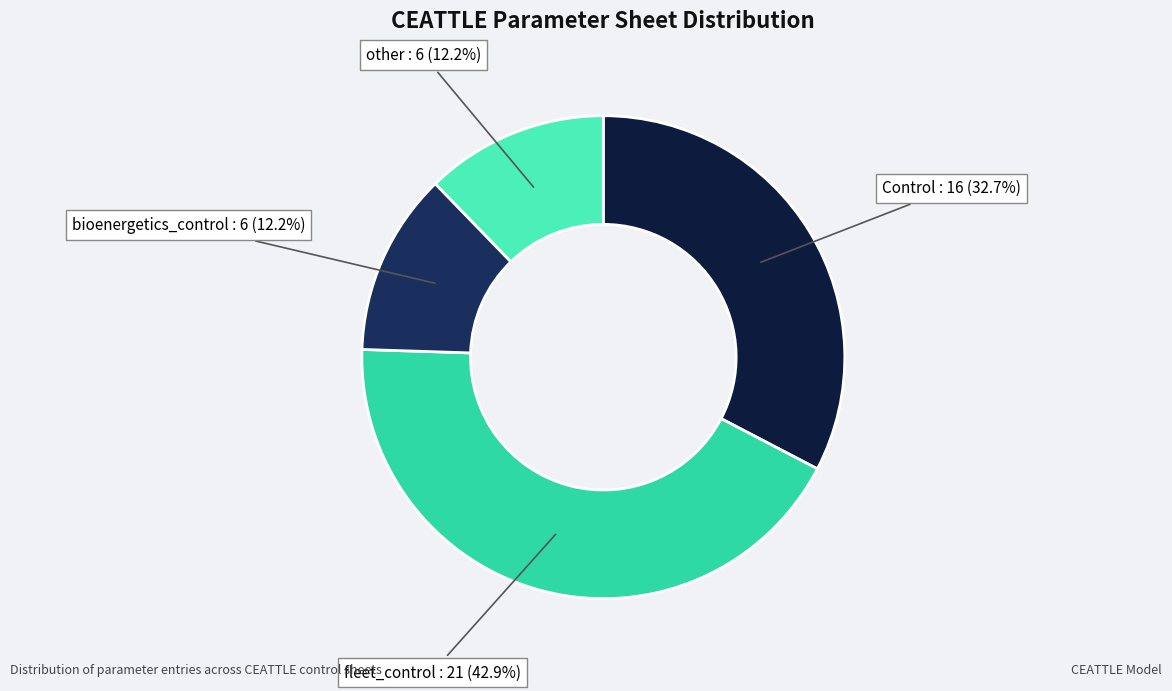

What is the largest slice in the pie chart?

fleet_control